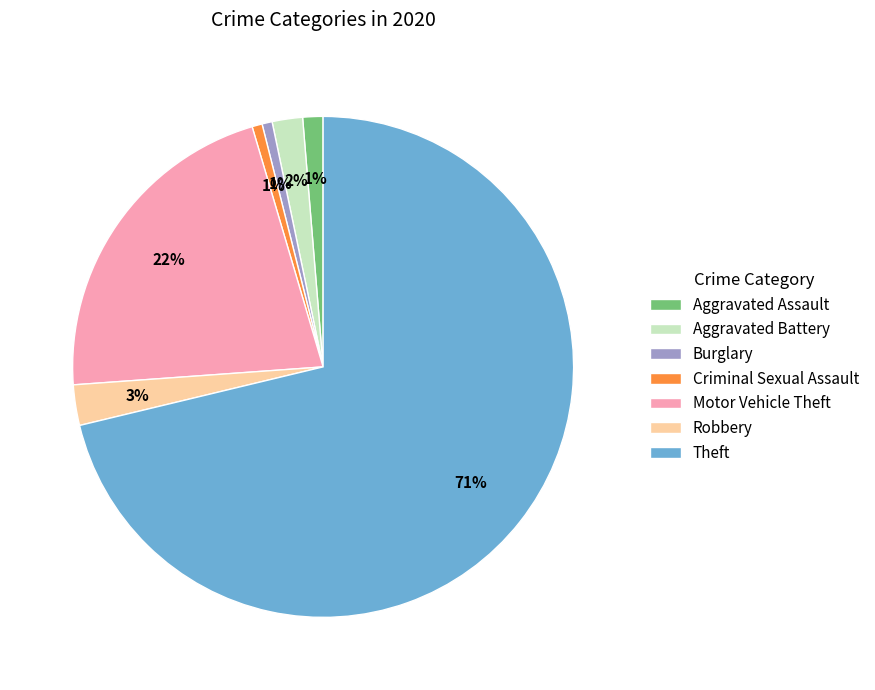

Which has a higher value, Aggravated Assault or Robbery?

Robbery